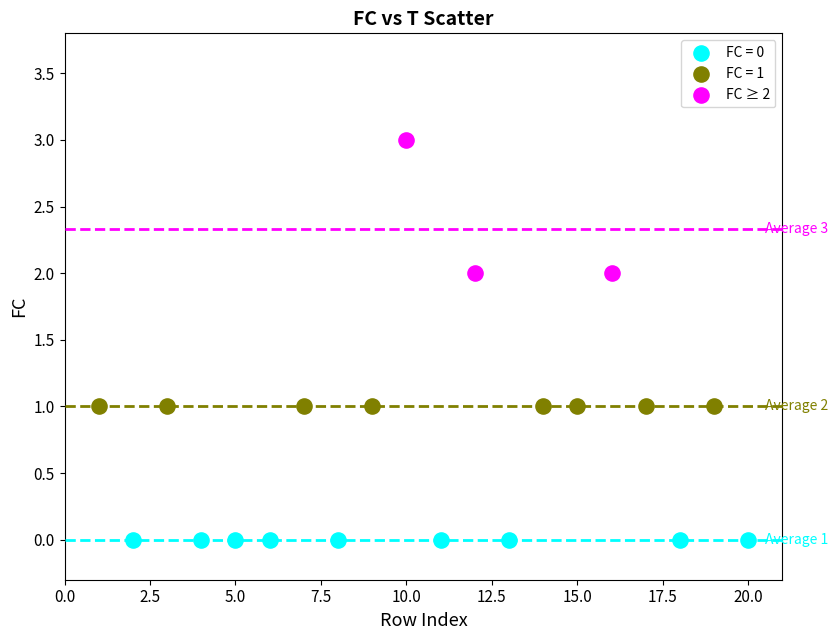

Which series contains the highest Y value?

FC ≥ 2